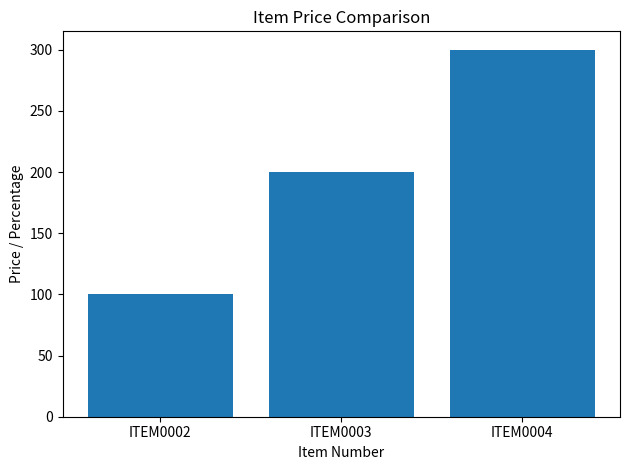

Reading left to right, what are all the values shown in this chart?

ITEM0002=100	ITEM0003=200	ITEM0004=300